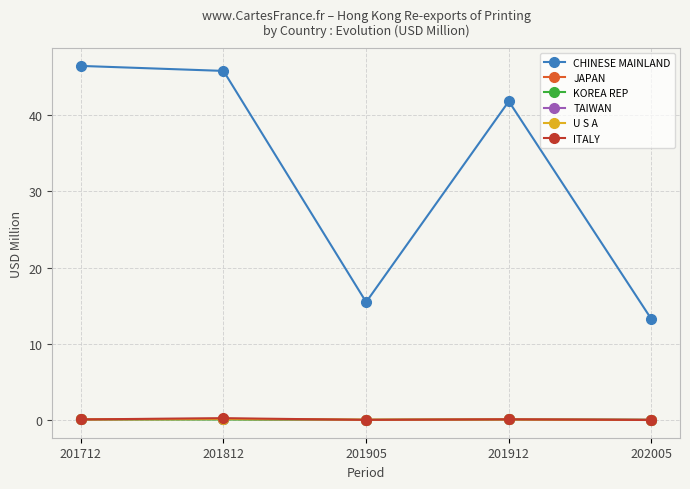

How many data points does each series have?

5